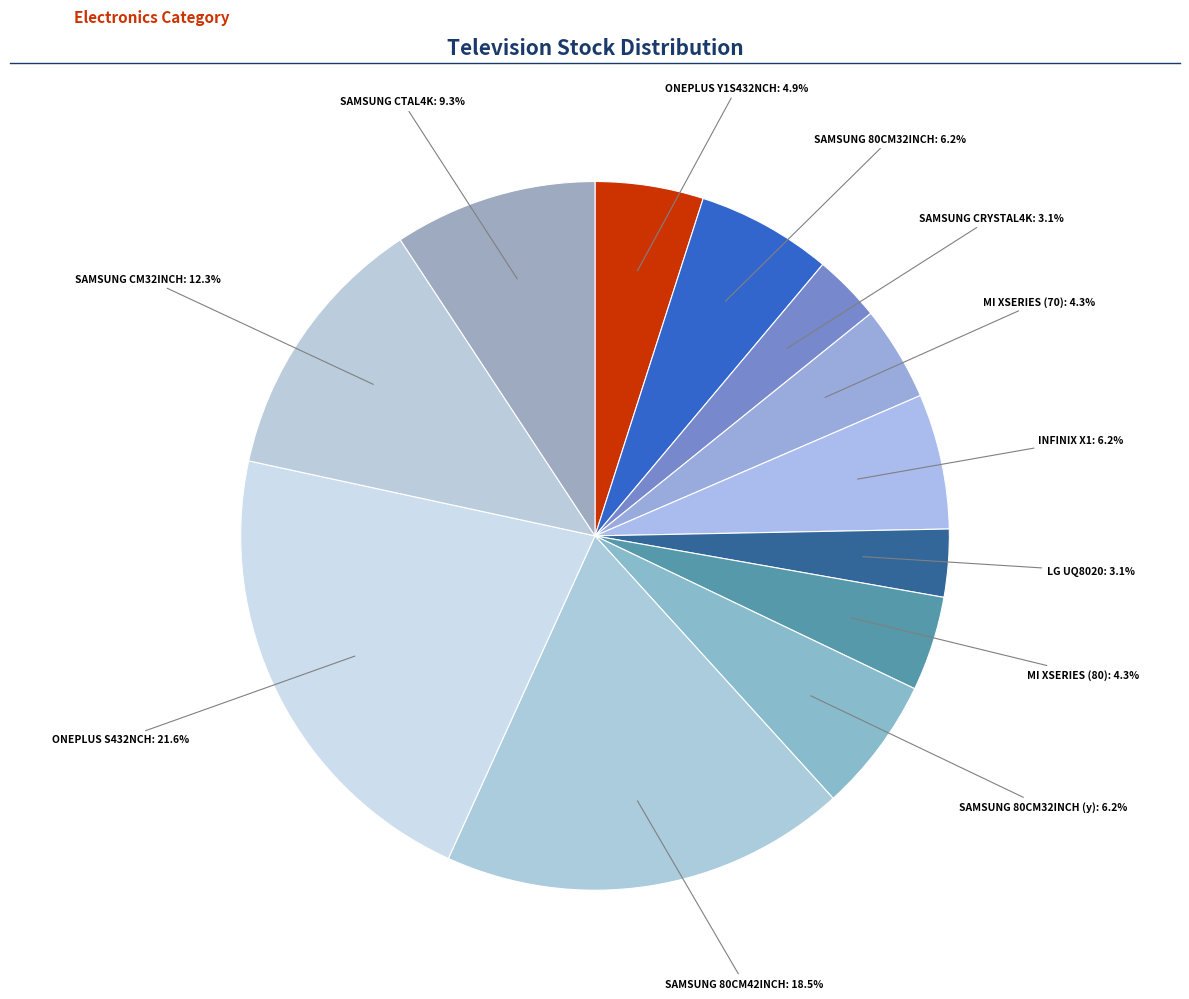

To the nearest percent, what is the combined percentage of SAMSUNG CRYSTAL4K and SAMSUNG CTAL4K?

12%